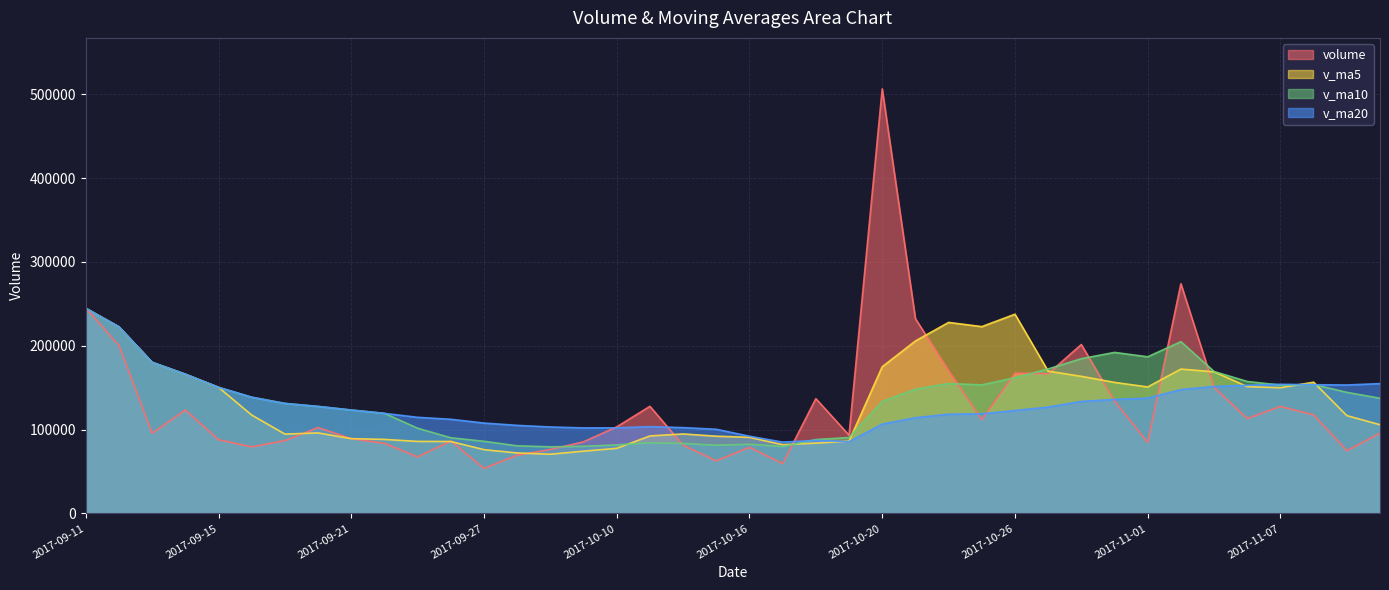

Is the value of volume at 2017-11-07 greater than the value of v_ma5 at 2017-10-31?

No